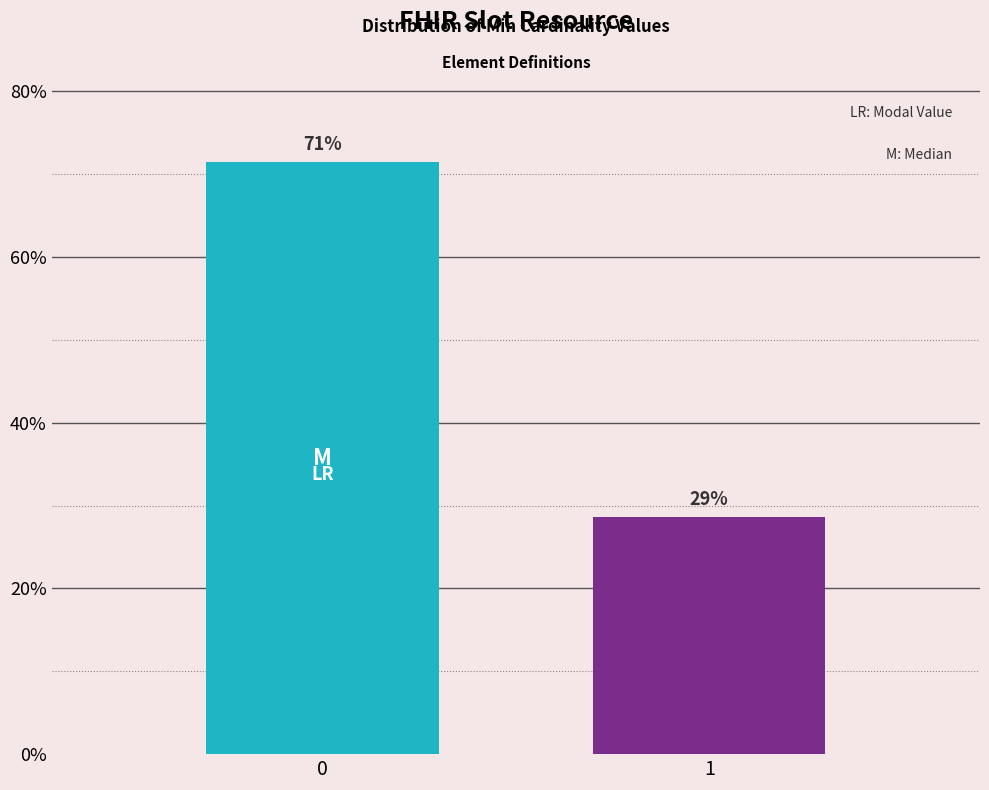

Does the chart contain any negative values?

No